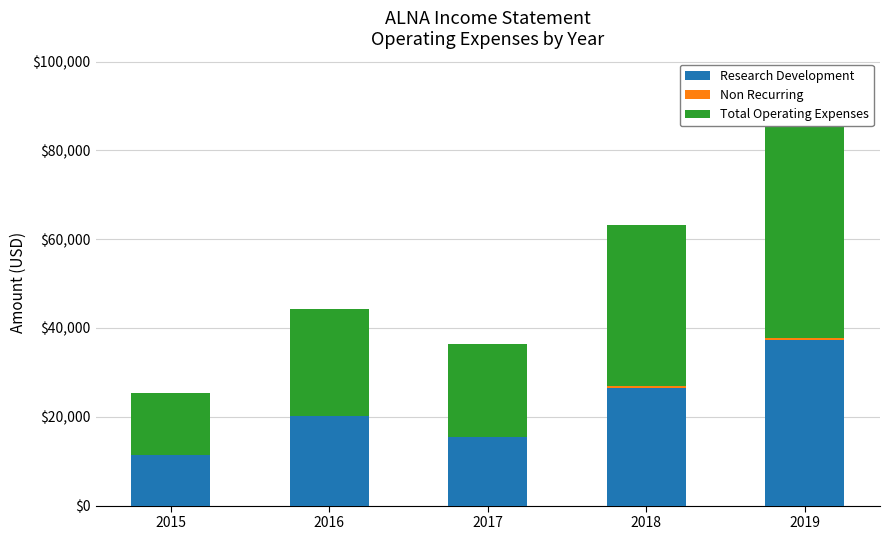

Which category has the highest value in the Research Development series?

2019